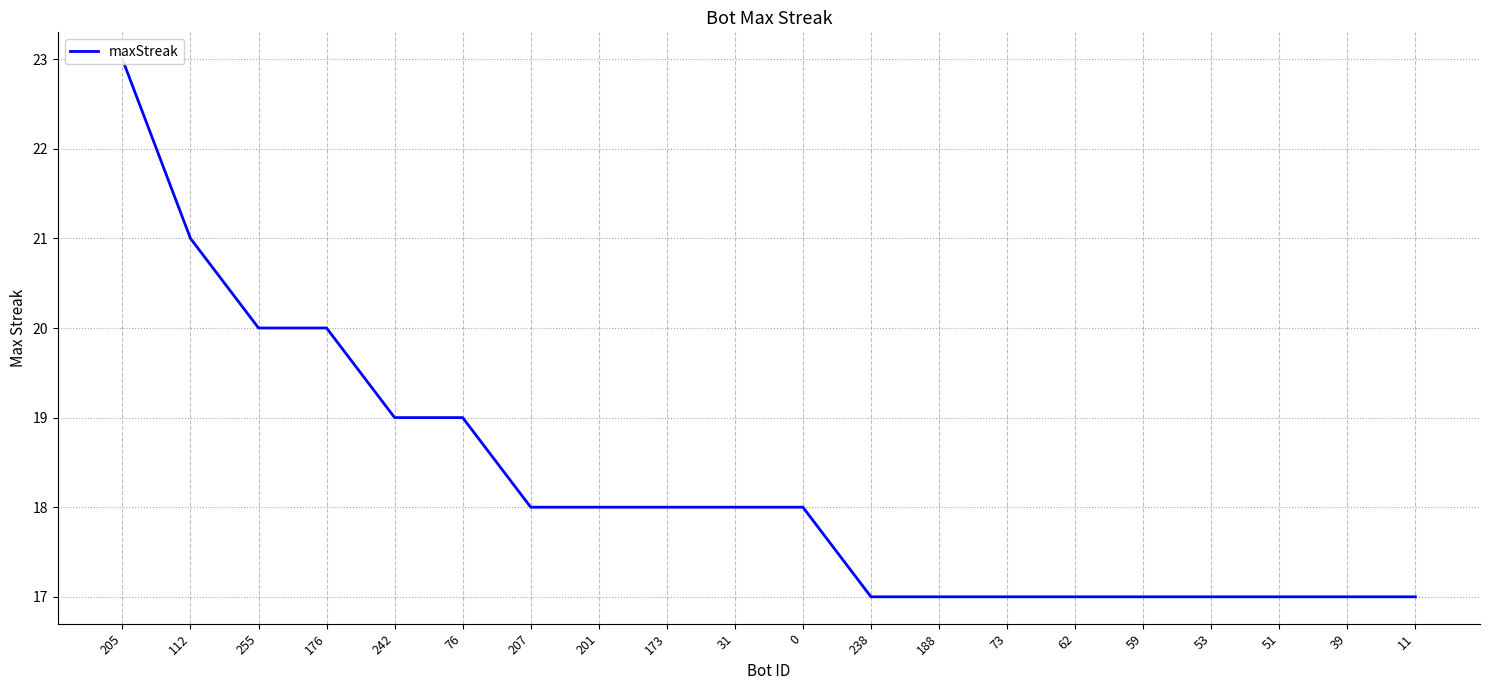

Does the chart display data point markers on the line(s)?

No